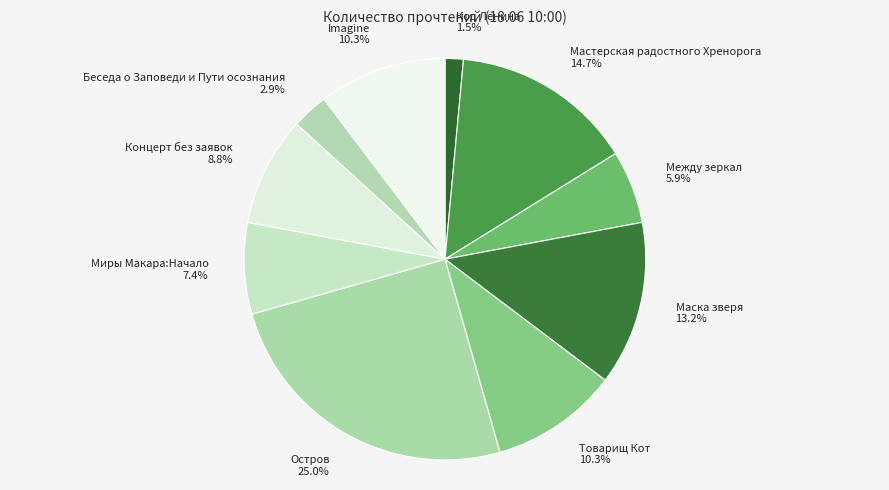

Does Товарищ Кот represent more than half of the total?

No